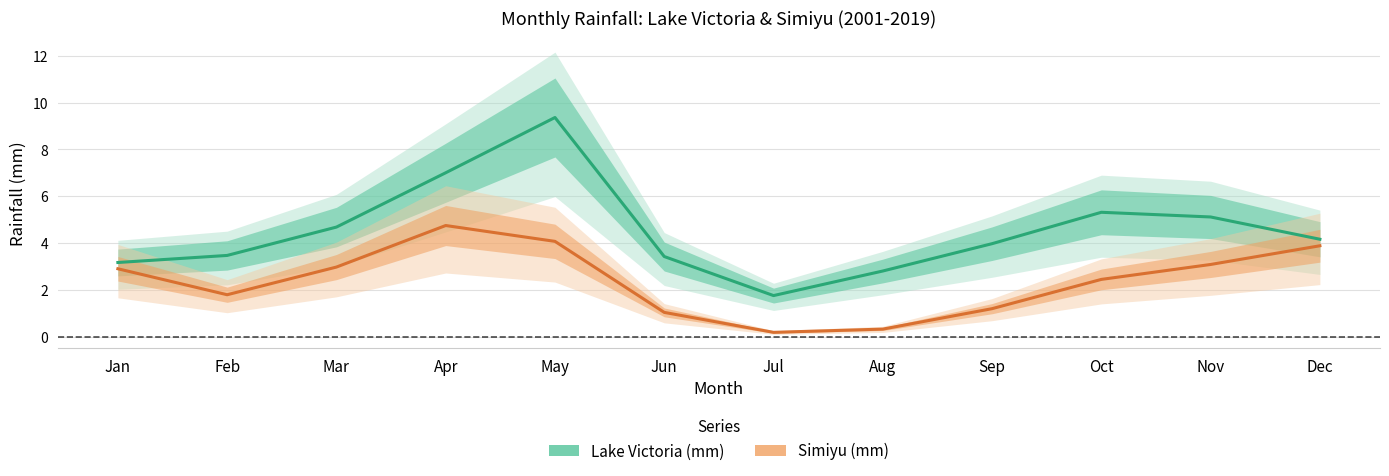

What is the difference between the maximum and minimum values in the Lake Victoria (mm) series?

7.6